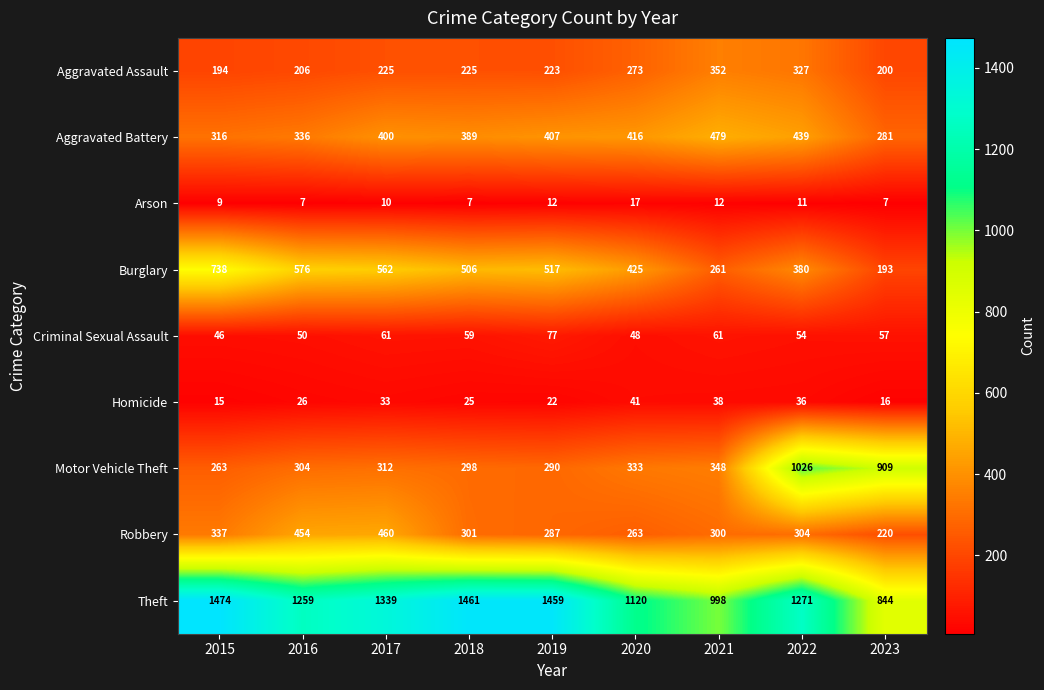

At which label is Aggravated Assault closest to 273?

2020